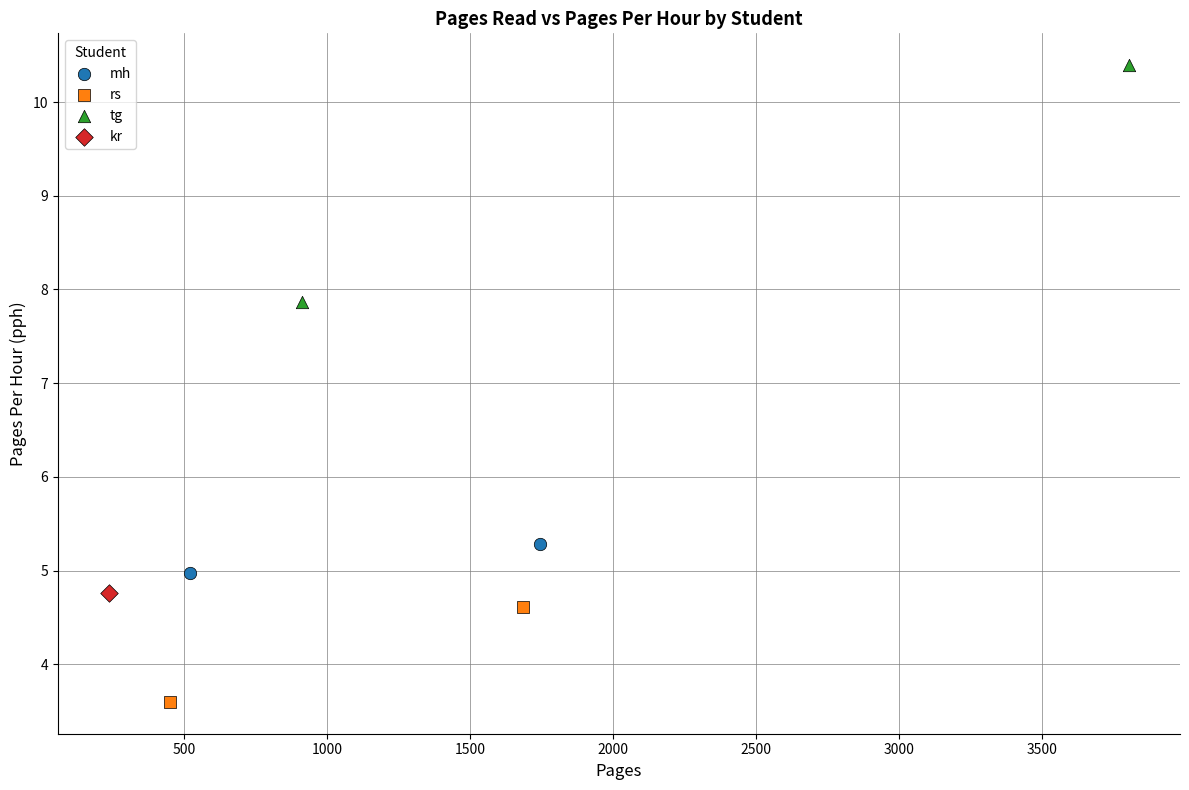

Which series reaches the maximum Y coordinate?

tg